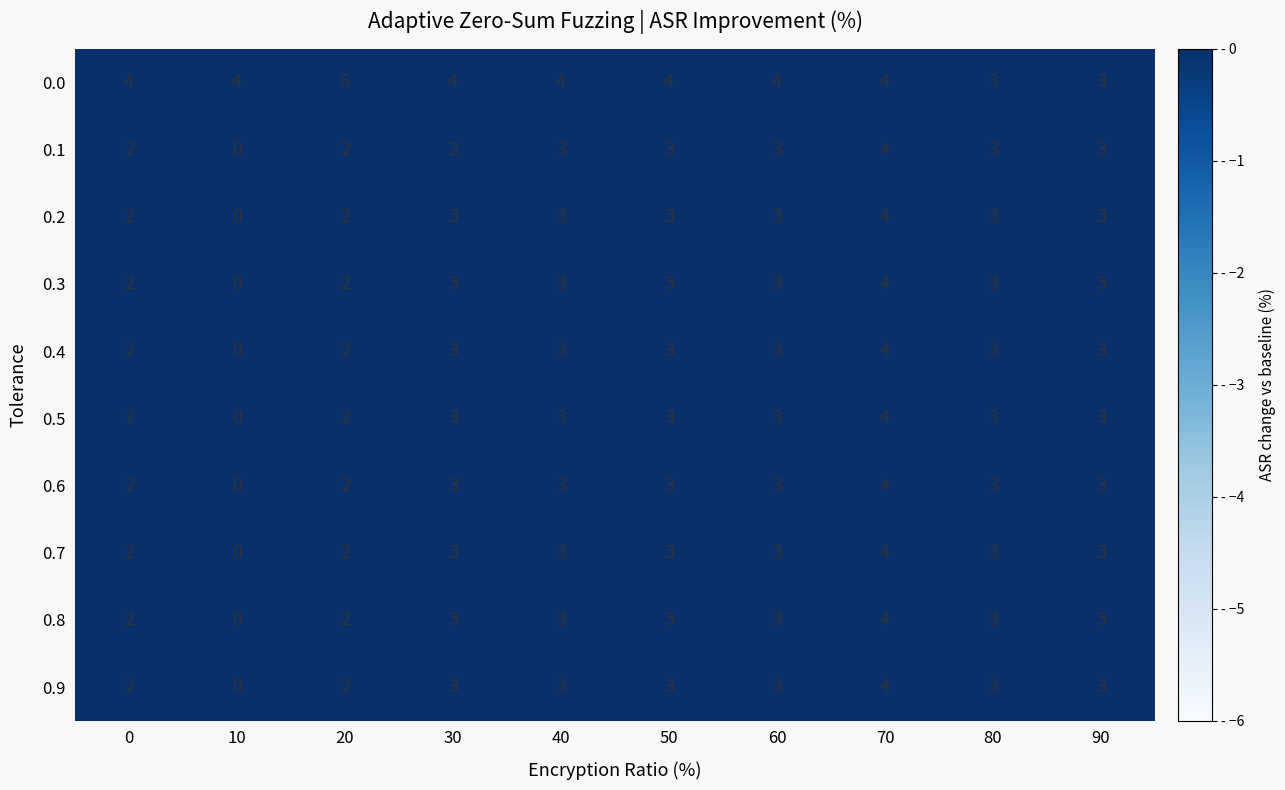

What is the difference between the highest and lowest values at 60?

1